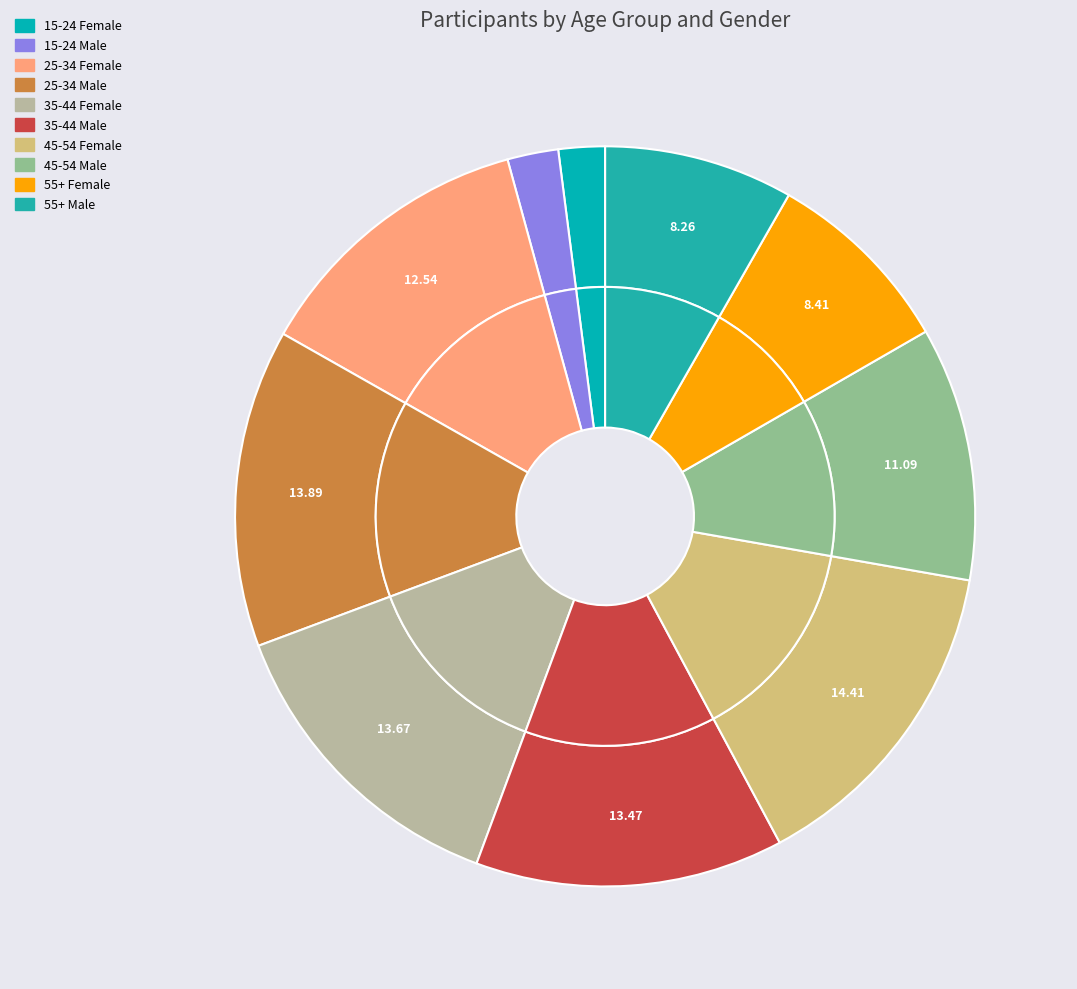

To the nearest percent, what portion does 35-44 Female represent?

14%